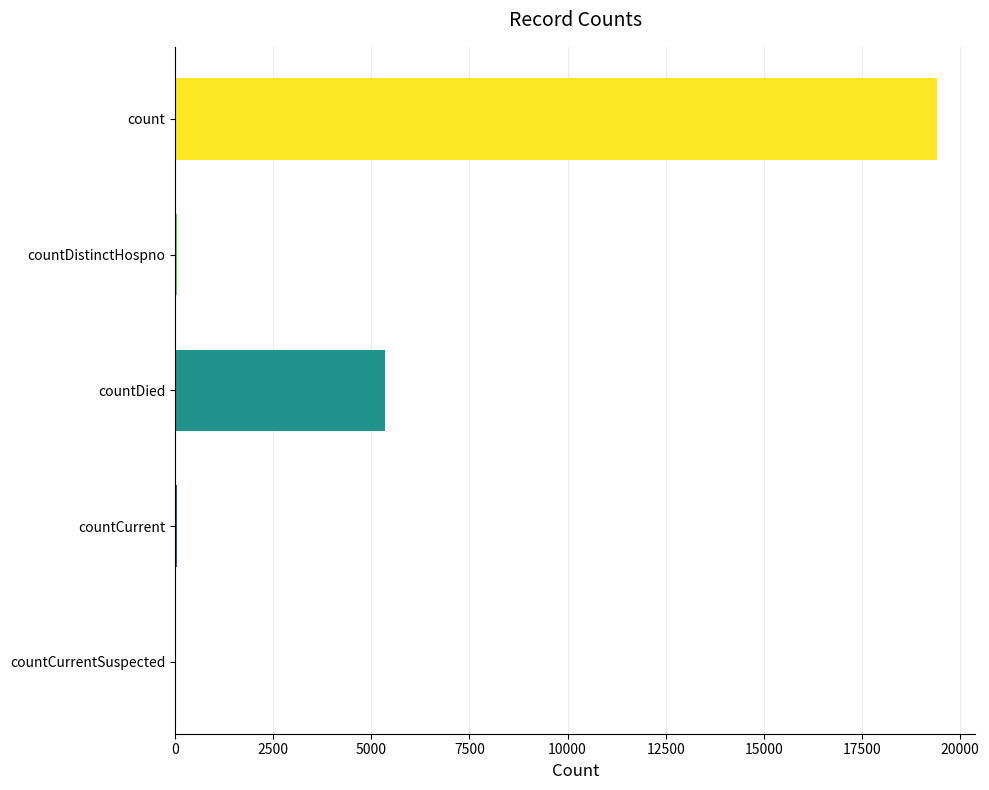

At which category does the chart reach its peak across all series?

count